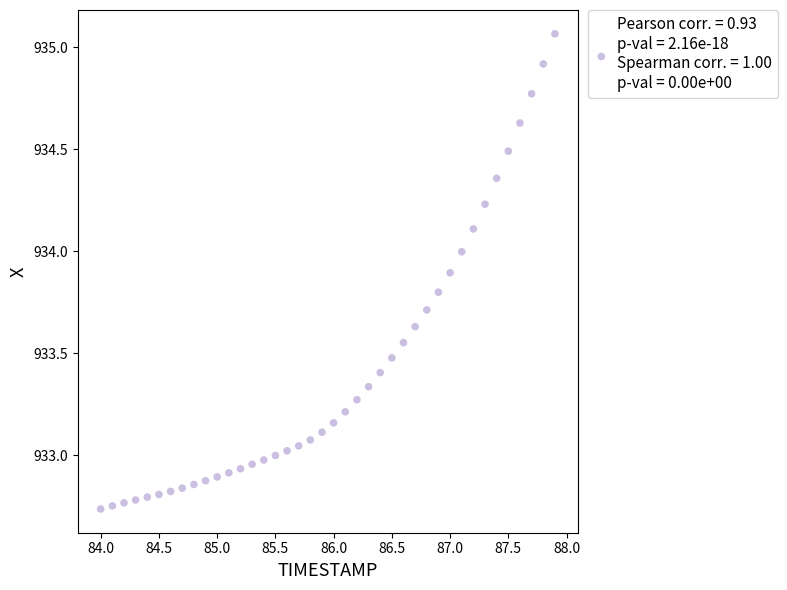

What is the range of Y values (max minus min)?

2.3